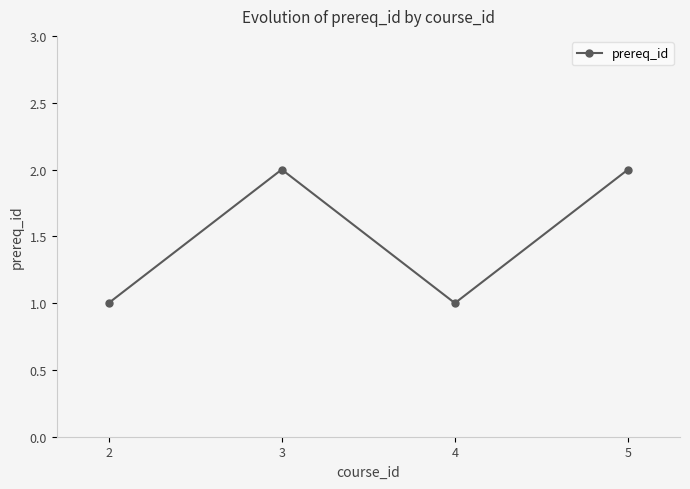

Where is the first local maximum?

3